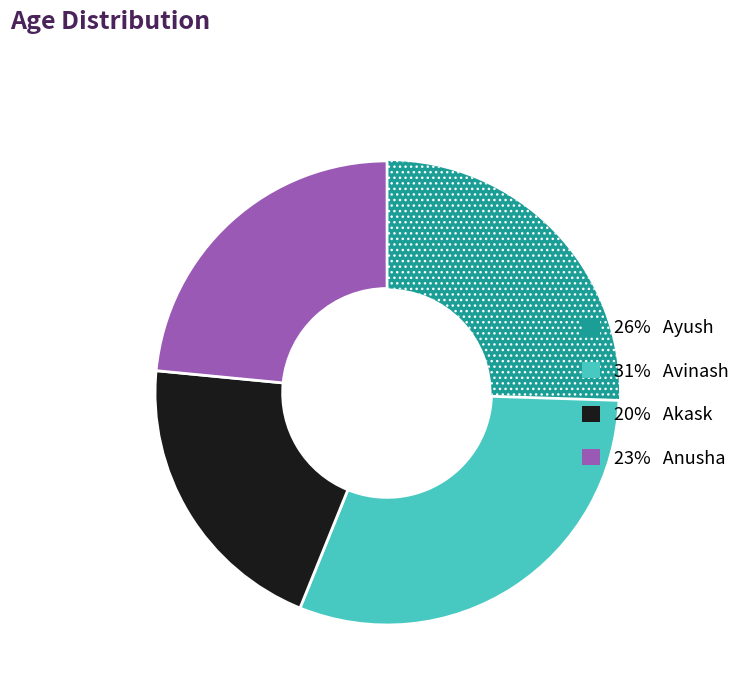

Is there a majority slice in this chart?

No